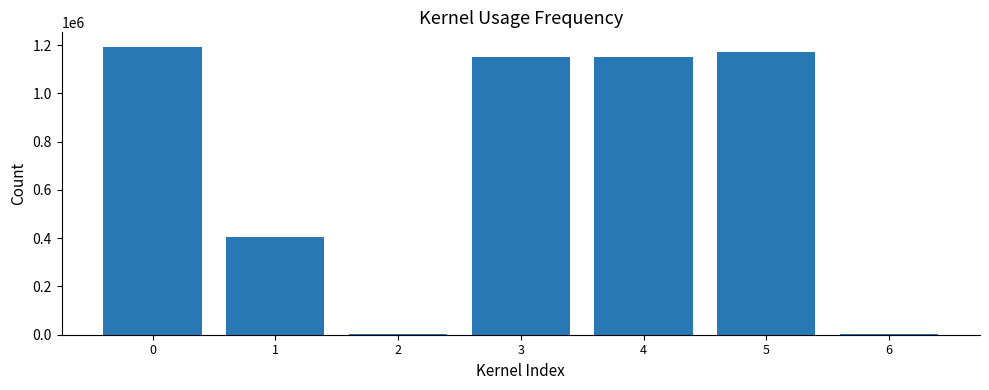

Between 1 and 3, which is larger?

3